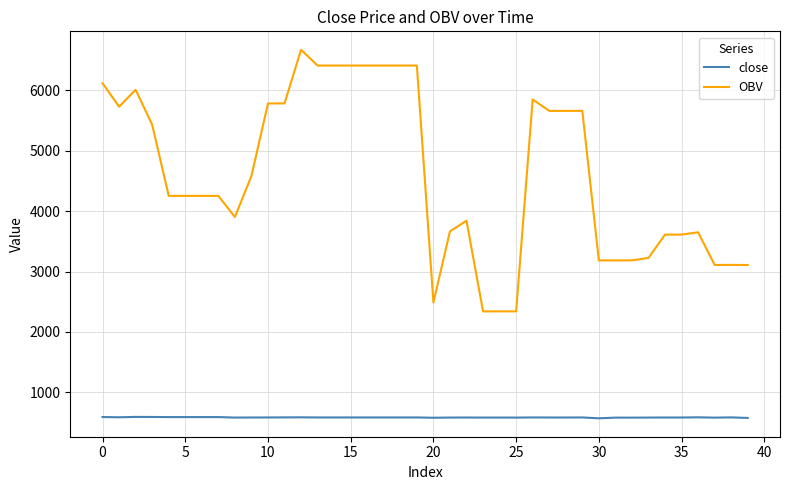

True or false: OBV and close cross at least once.

False